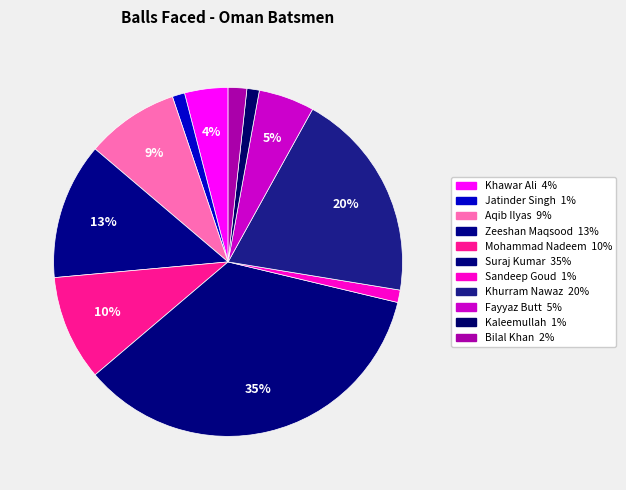

The Jatinder Singh slice represents 15% of the pie. True or false?

False